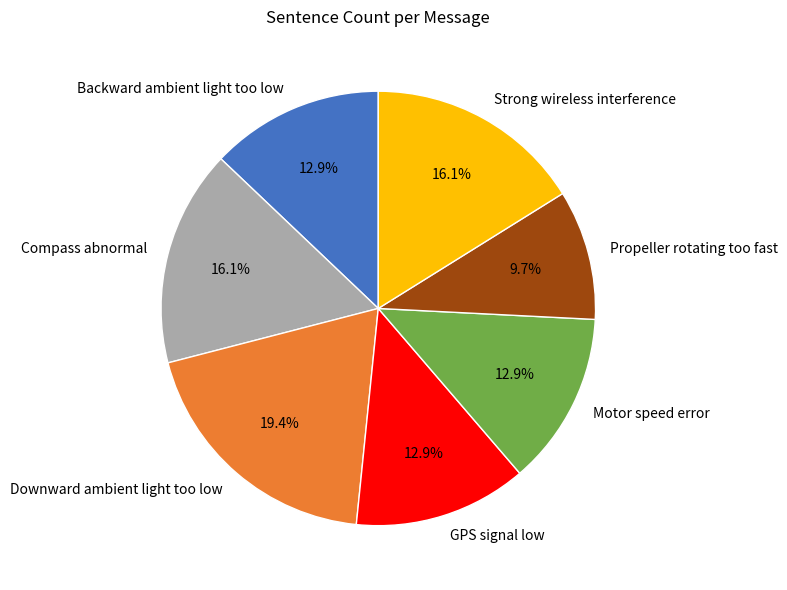

Count the number of slices in the pie.

7